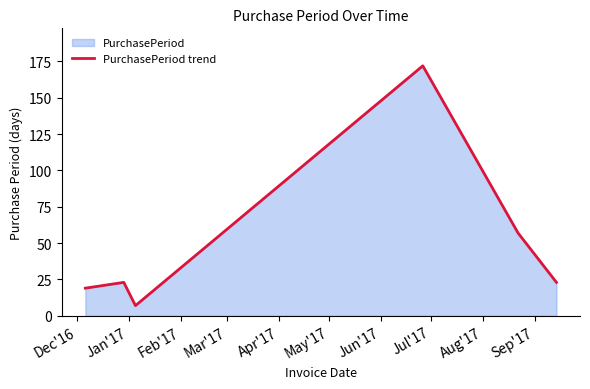

Count the number of values greater than 23.

2